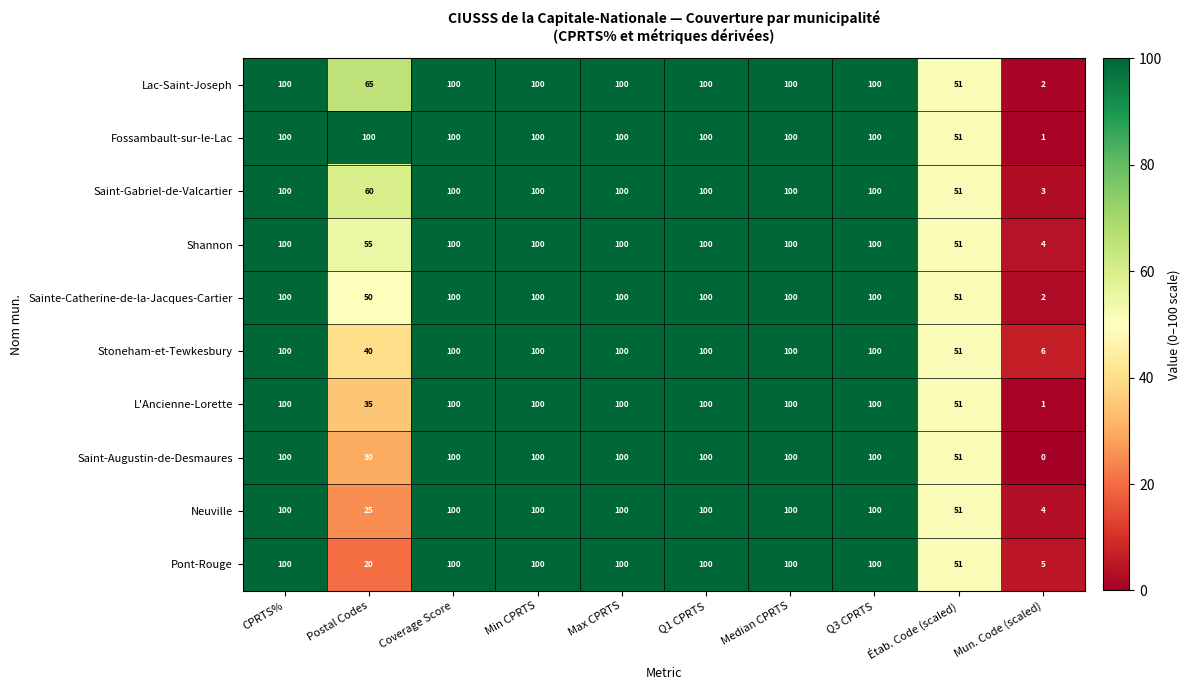

What is the total value across all series at Postal Codes?

480